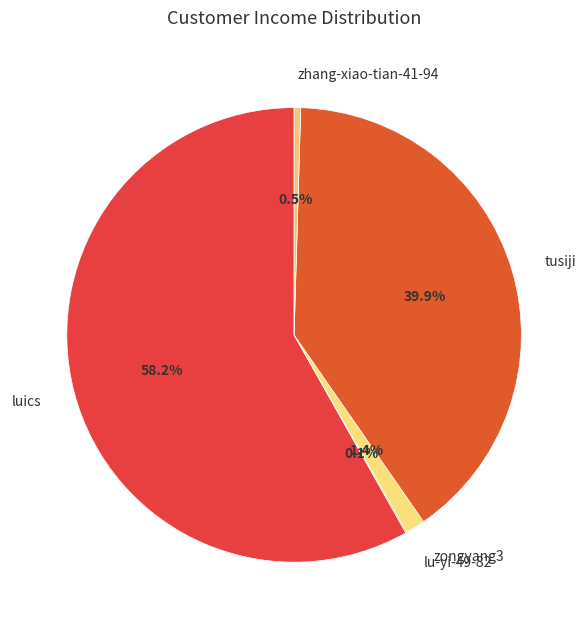

Between tusiji and zongyang3, which is larger?

tusiji